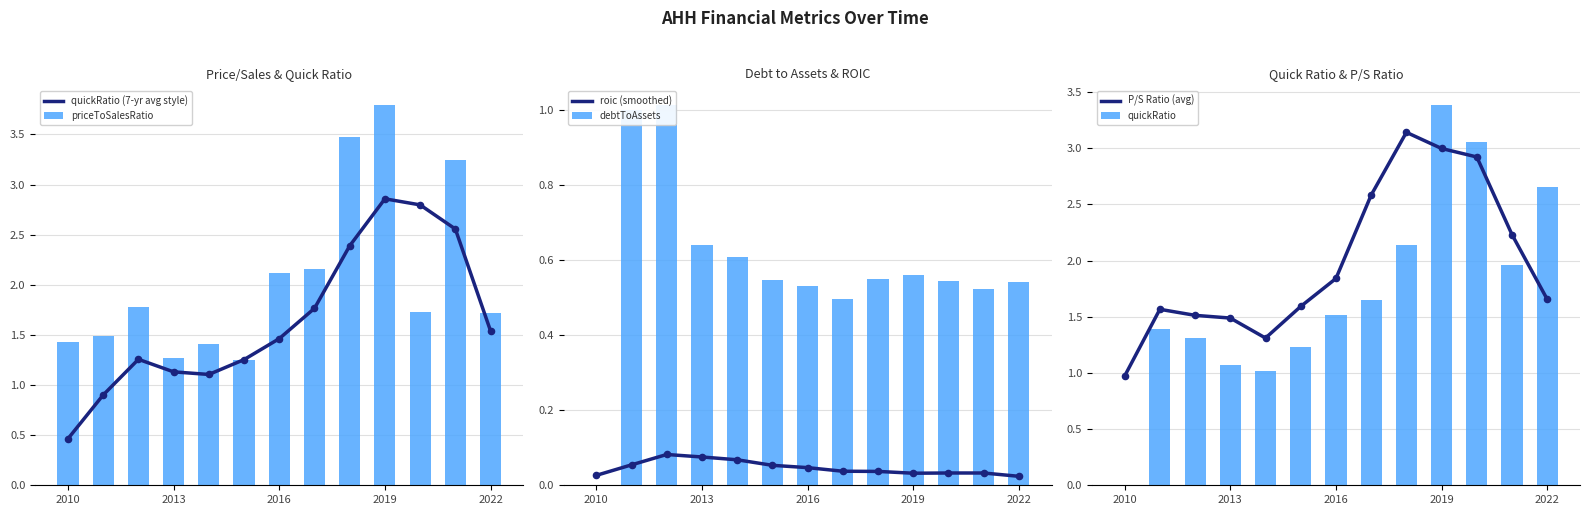

True or false: priceToSalesRatio has a value of 1.3 at 2013.

True